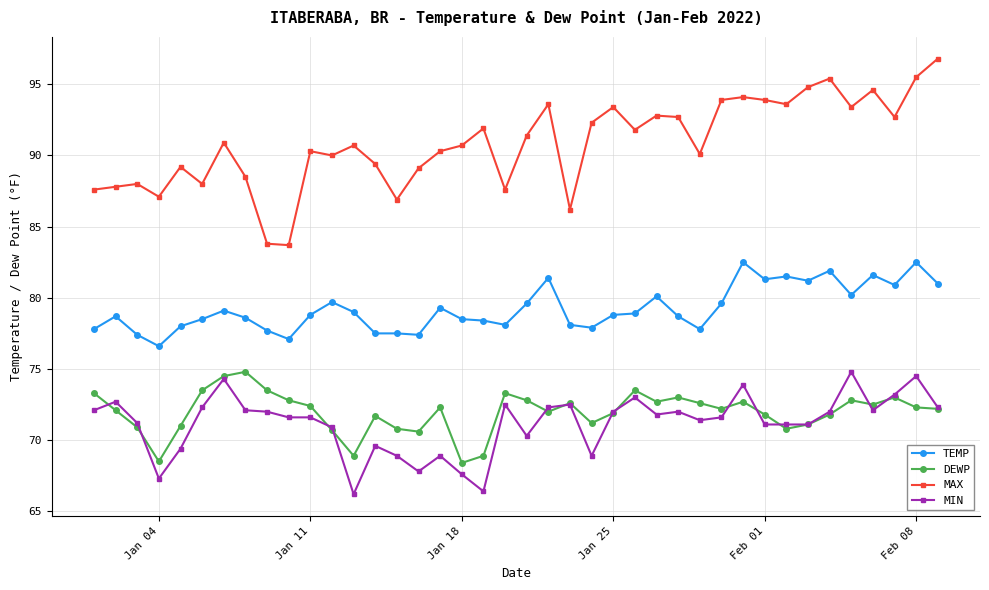

Which series has the largest range (max minus min)?

MAX